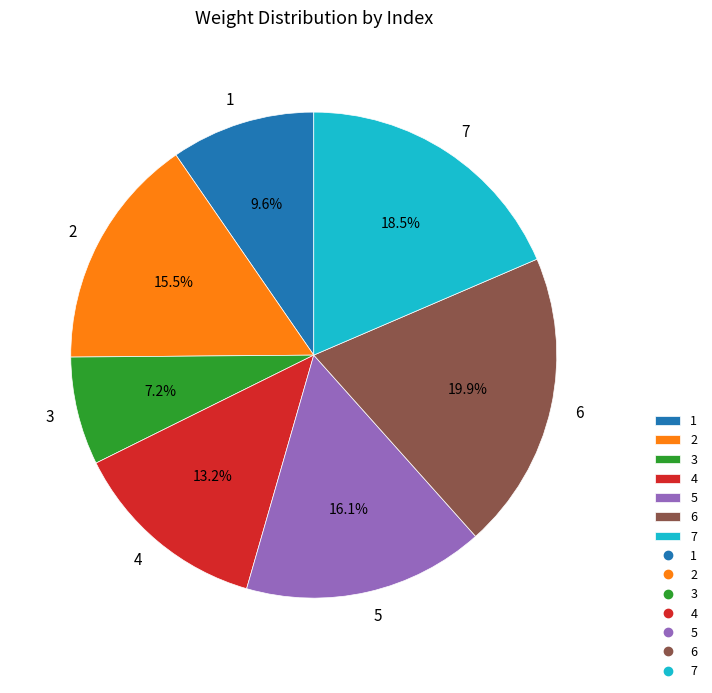

How many segments does this pie chart have?

7